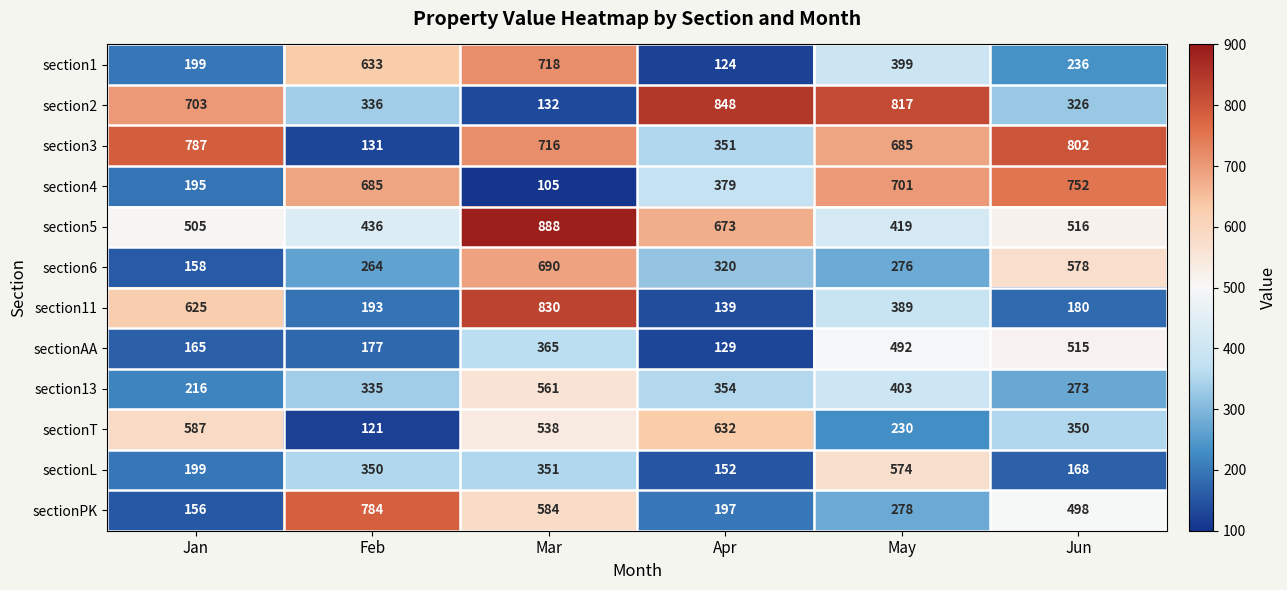

What is the difference between the maximum and minimum values in the section2 series?

716